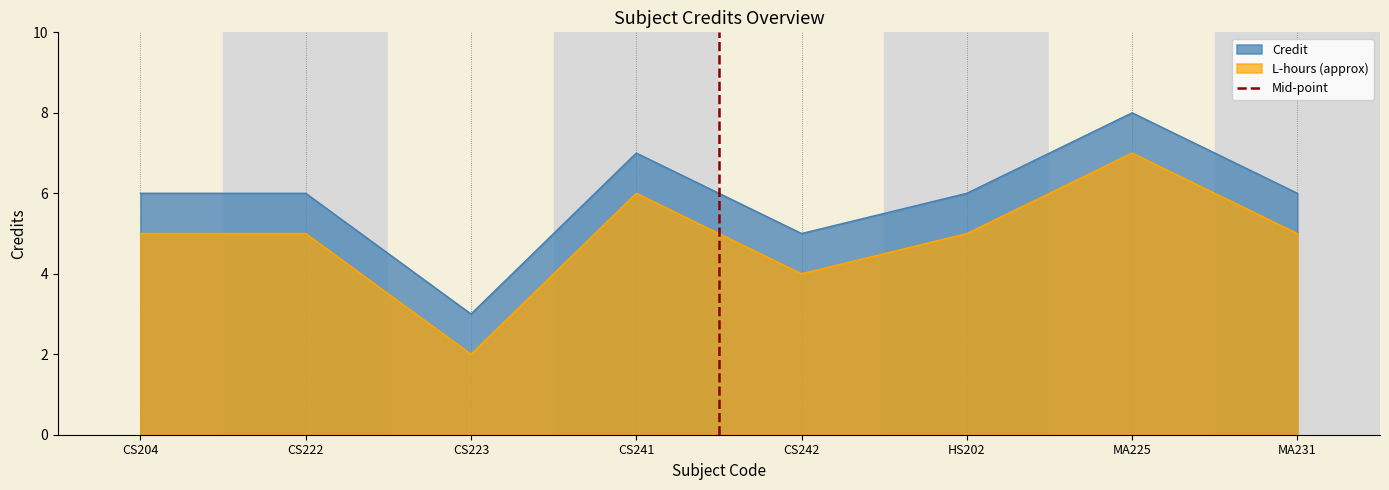

What is the lowest value of the Credit series?

3